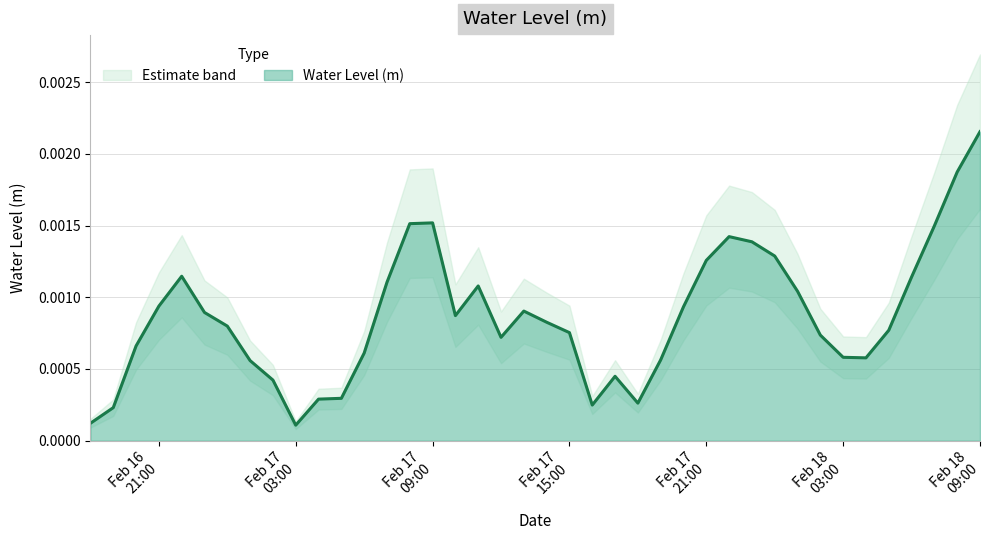

Where is the data nearest to the value 0?

Feb 17 03:00